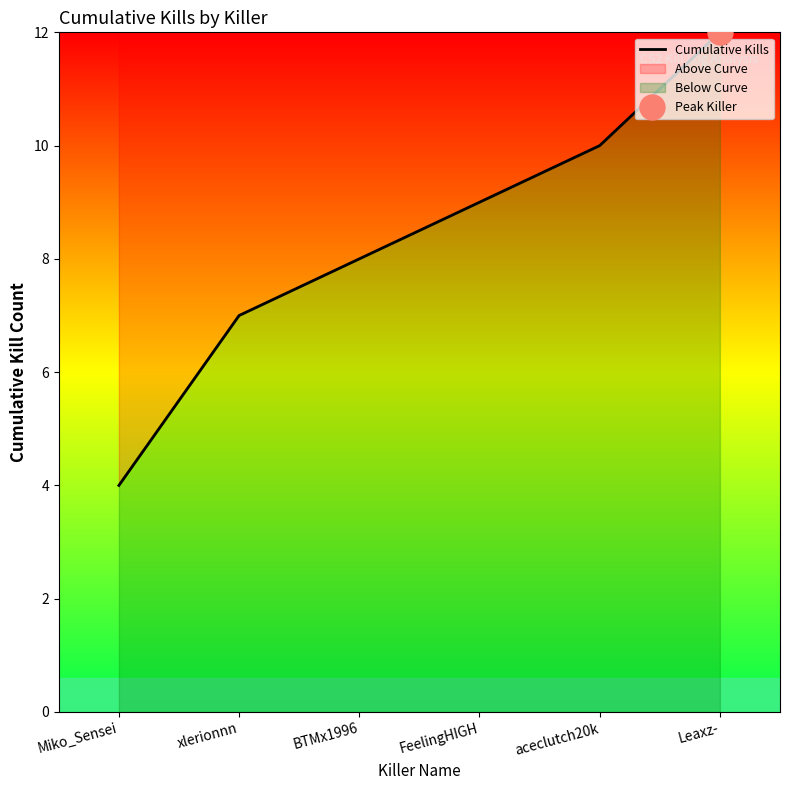

What is the average value?

8